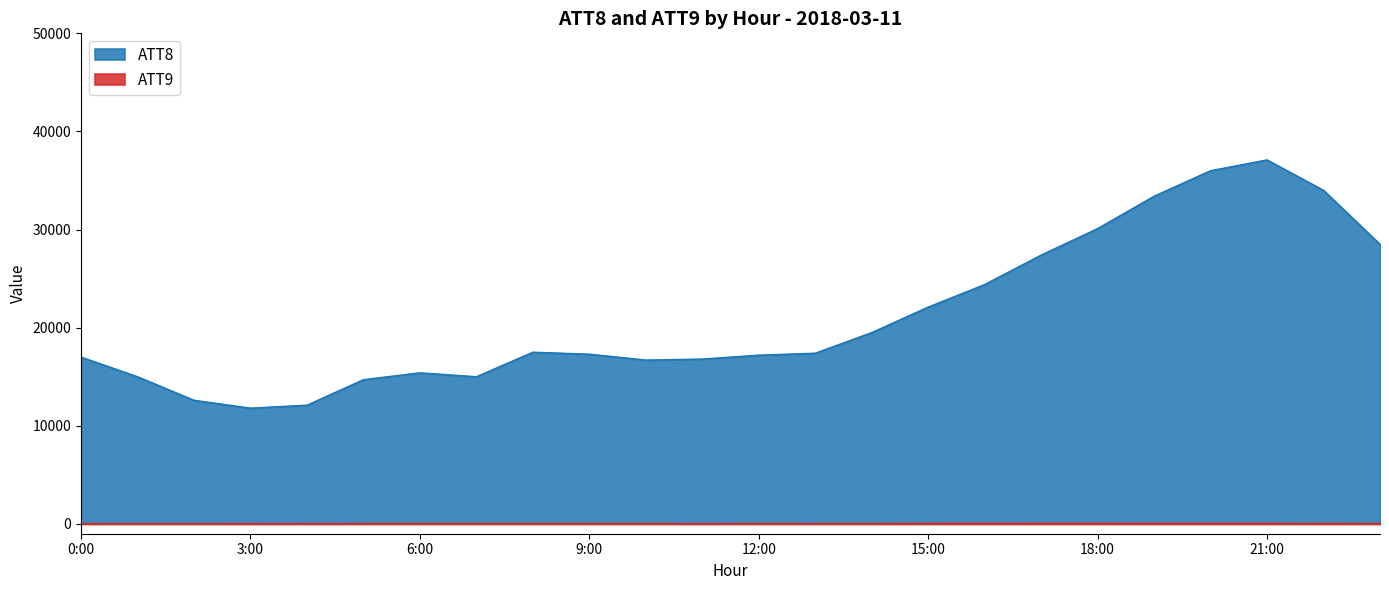

What is the value of the ATT8 point at the 1st from the left?

17000.0